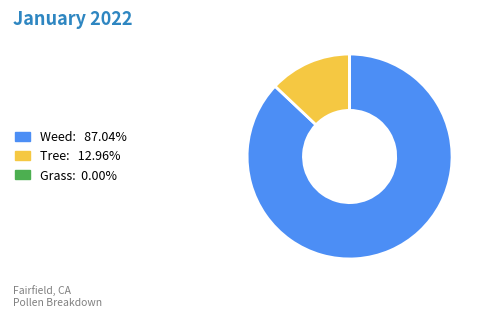

Is there a majority slice in this chart?

Yes